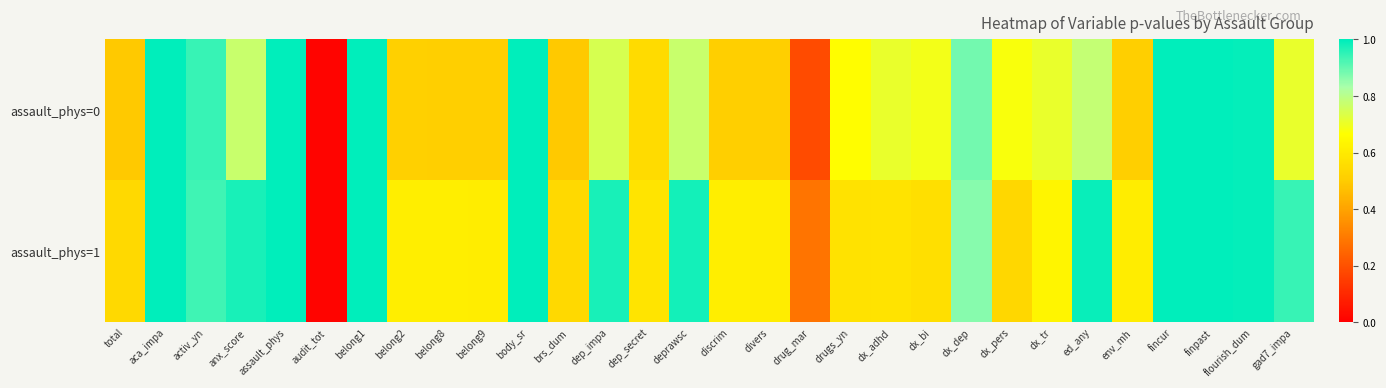

Reading right to left, extract all data points from this chart.

assault_phys=0: gad7_impa=0.7	flourish_dum=1.0	finpast=1.0	fincur=1.0	env_mh=0.5	ed_any=0.8	dx_tr=0.7	dx_pers=0.7	dx_dep=0.9	dx_bi=0.7	dx_adhd=0.7	drugs_yn=0.7	drug_mar=0.2	divers=0.5	discrim=0.5	deprawsc=0.8	dep_secret=0.5	dep_impa=0.7	brs_dum=0.5	body_sr=1.0	belong9=0.5	belong8=0.5	belong2=0.5	belong1=1.0	audit_tot=0.0	assault_phys=1.0	anx_score=0.8	activ_yn=0.9	aca_impa=1.0	total=0.5
assault_phys=1: gad7_impa=0.9	flourish_dum=1.0	finpast=1.0	fincur=1.0	env_mh=0.6	ed_any=1.0	dx_tr=0.6	dx_pers=0.5	dx_dep=0.9	dx_bi=0.6	dx_adhd=0.6	drugs_yn=0.6	drug_mar=0.3	divers=0.6	discrim=0.6	deprawsc=1.0	dep_secret=0.6	dep_impa=1.0	brs_dum=0.5	body_sr=1.0	belong9=0.6	belong8=0.6	belong2=0.6	belong1=1.0	audit_tot=0.0	assault_phys=1.0	anx_score=1.0	activ_yn=0.9	aca_impa=1.0	total=0.5